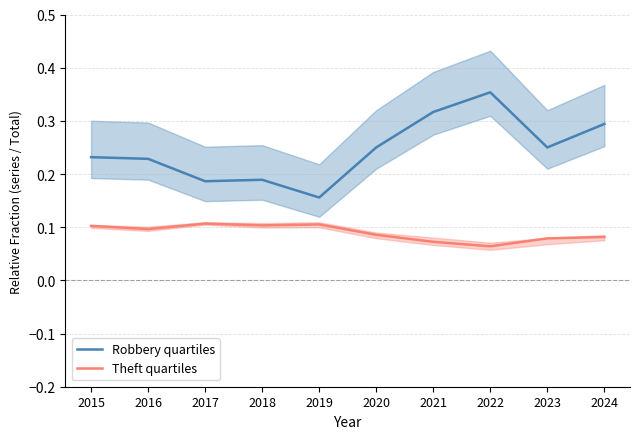

The value of Robbery quartiles at 2023 is 0.4. True or false?

False